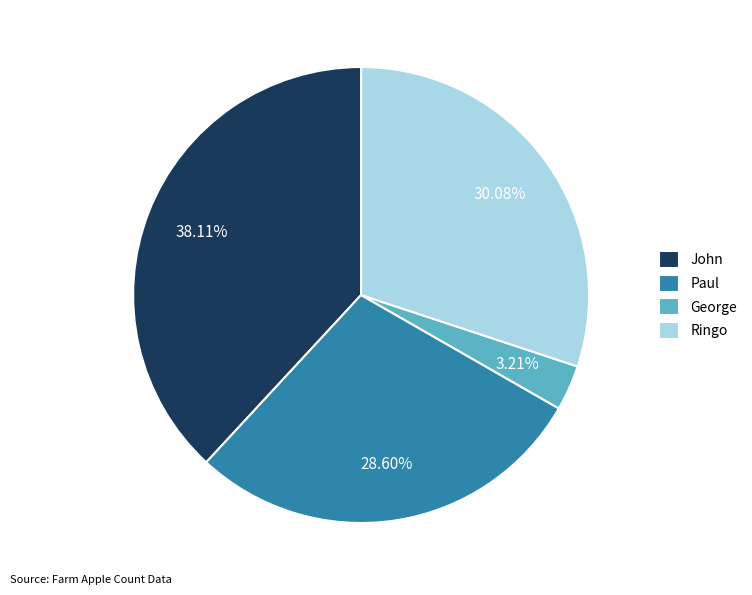

Which has a higher value, George or John?

John